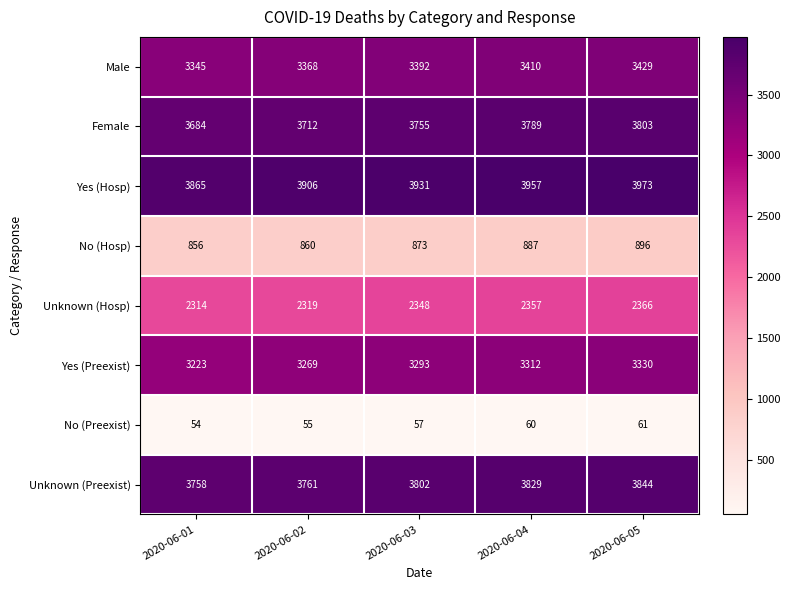

Which series has the widest spread of values?

Female